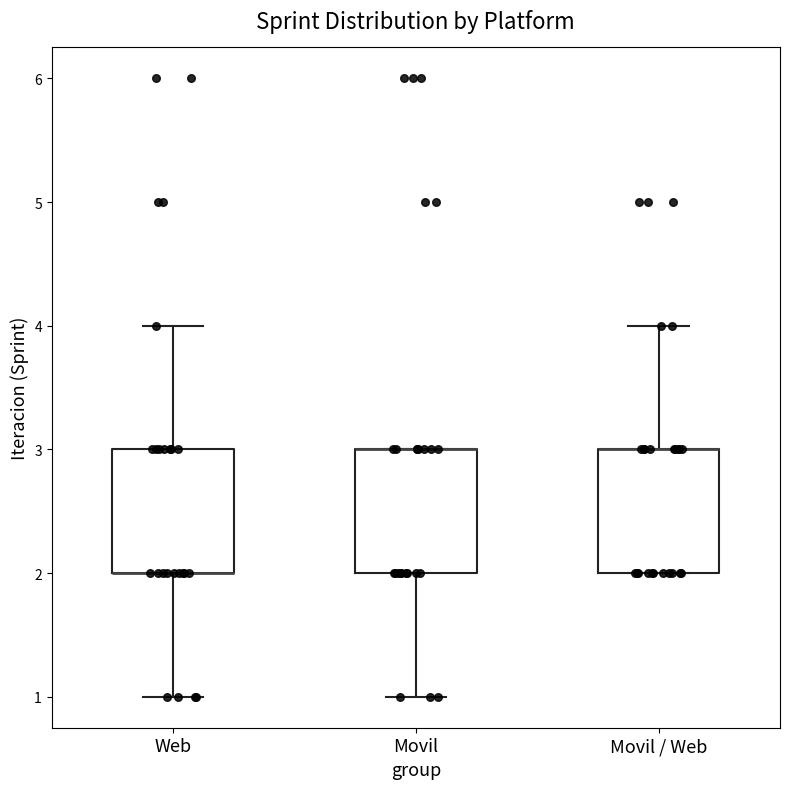

Reading left to right, transcribe this box plot: for each box, give where its median line is, the range the box spans, and where its two whiskers end, as read against the y-axis. The values are not printed on the chart, so give them approximately, as read against the axis.

Web: median 2 (drawn on the box's lower edge), box 2 to 3, whiskers 1 to 4
Movil: median 3 (drawn on the box's upper edge), box 2 to 3, whiskers 1 to 3
Movil / Web: median 3 (drawn on the box's upper edge), box 2 to 3, whiskers 2 to 4